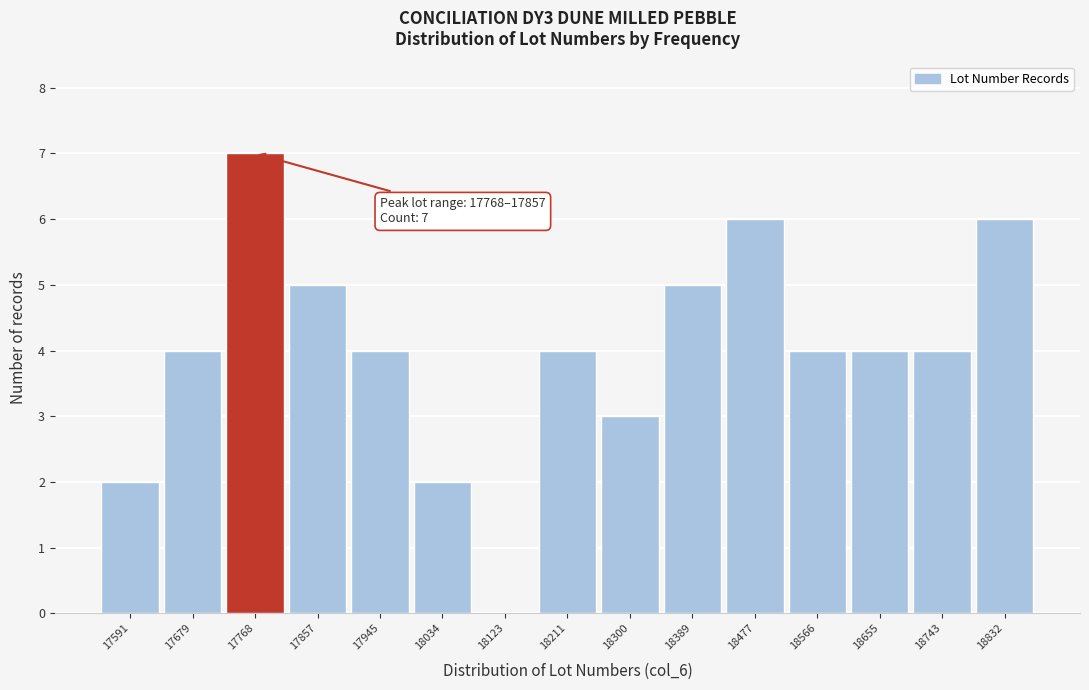

Reading left to right, transcribe all the data shown in this chart.

17591=2	17679=4	17768=7	17857=5	17945=4	18034=2	18123=0	18211=4	18300=3	18389=5	18477=6	18566=4	18655=4	18743=4	18832=6